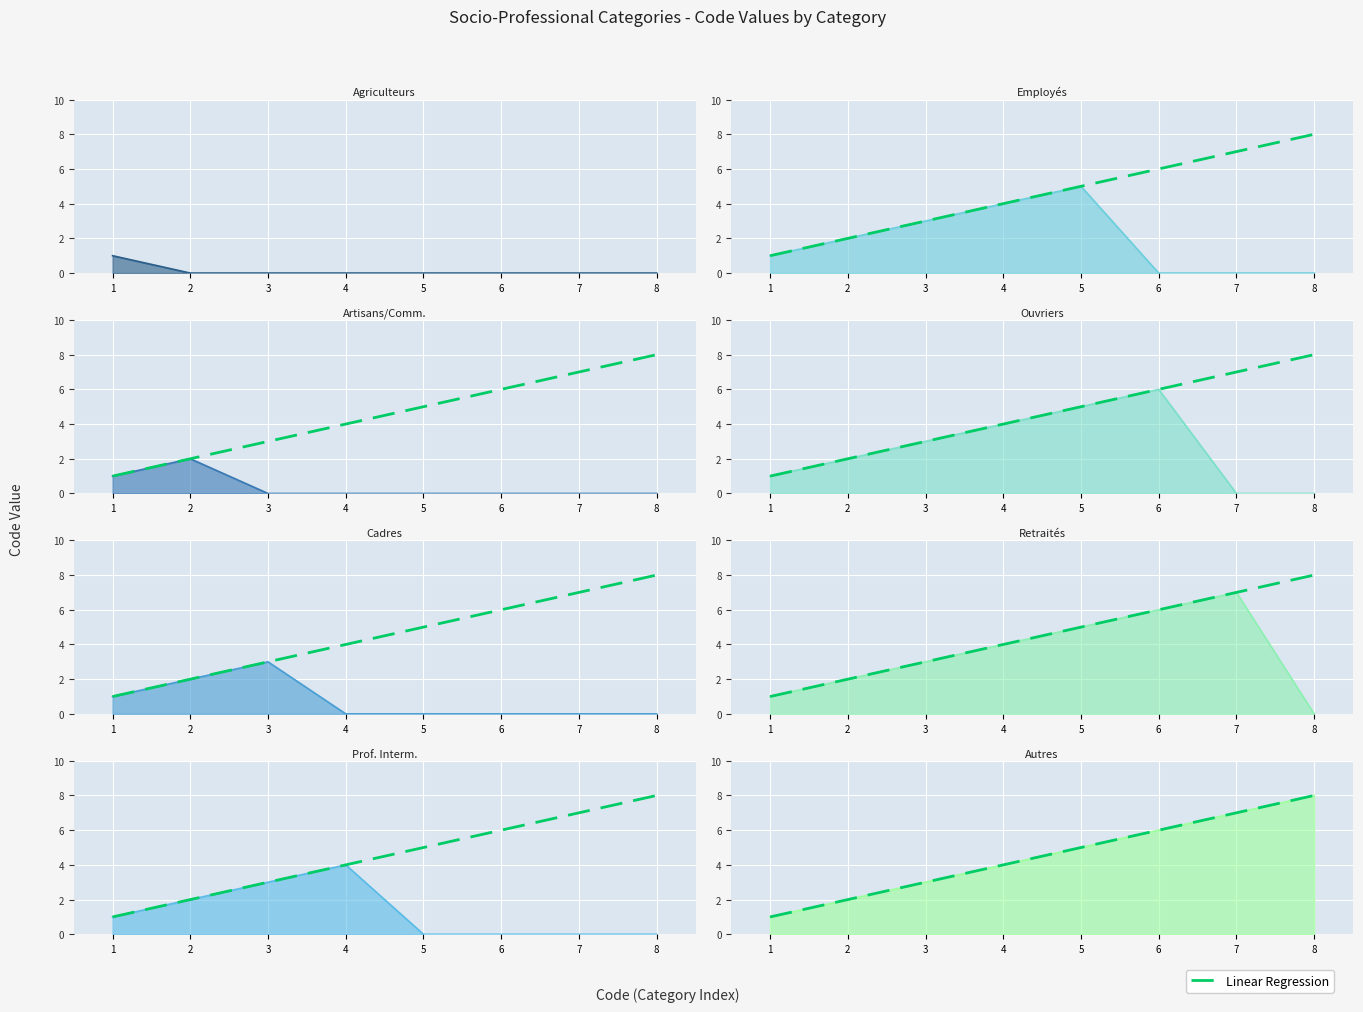

What is the value of the 1st point from the left?

1.0